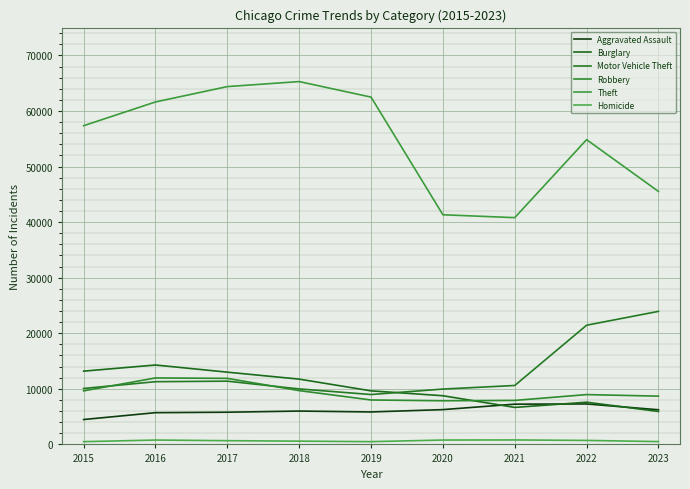

True or false: Burglary and Homicide cross at least once.

False